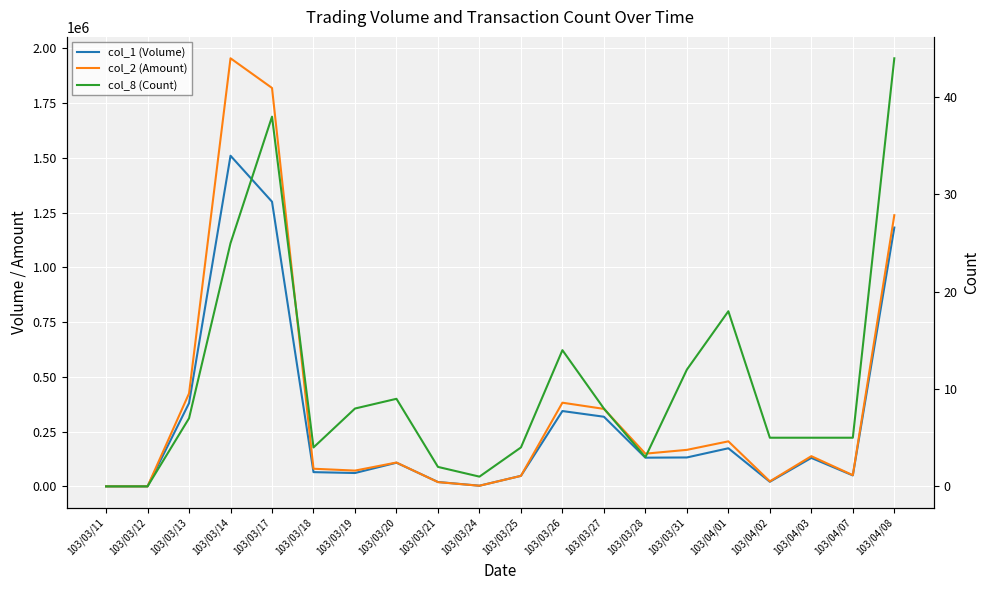

How many times do col_2 (Amount) and col_1 (Volume) cross each other?

2